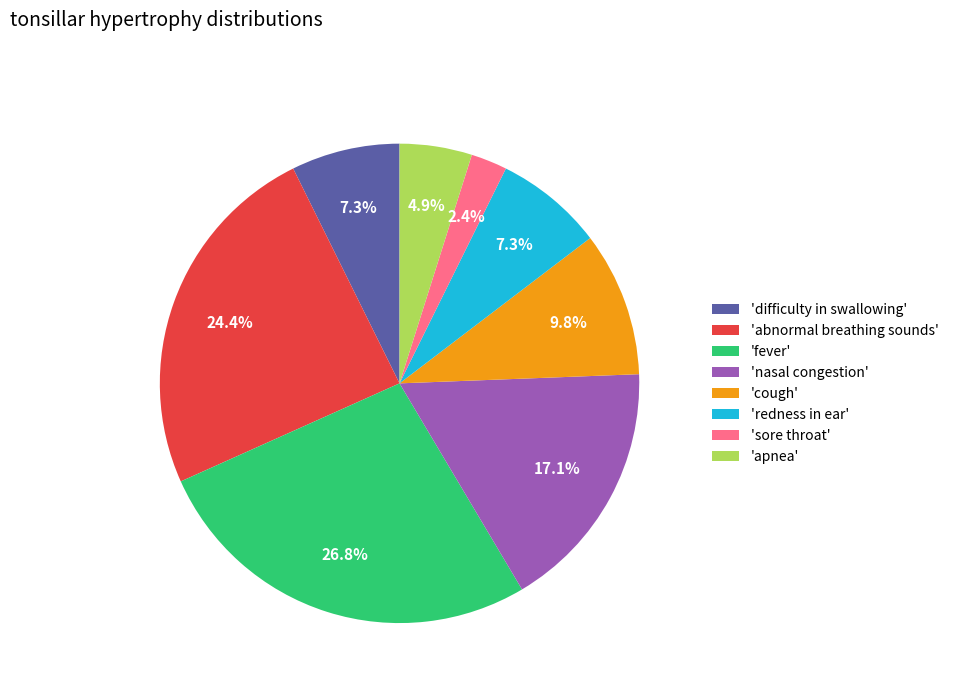

How much of the chart is everything except 'difficulty in swallowing'?

92.7%